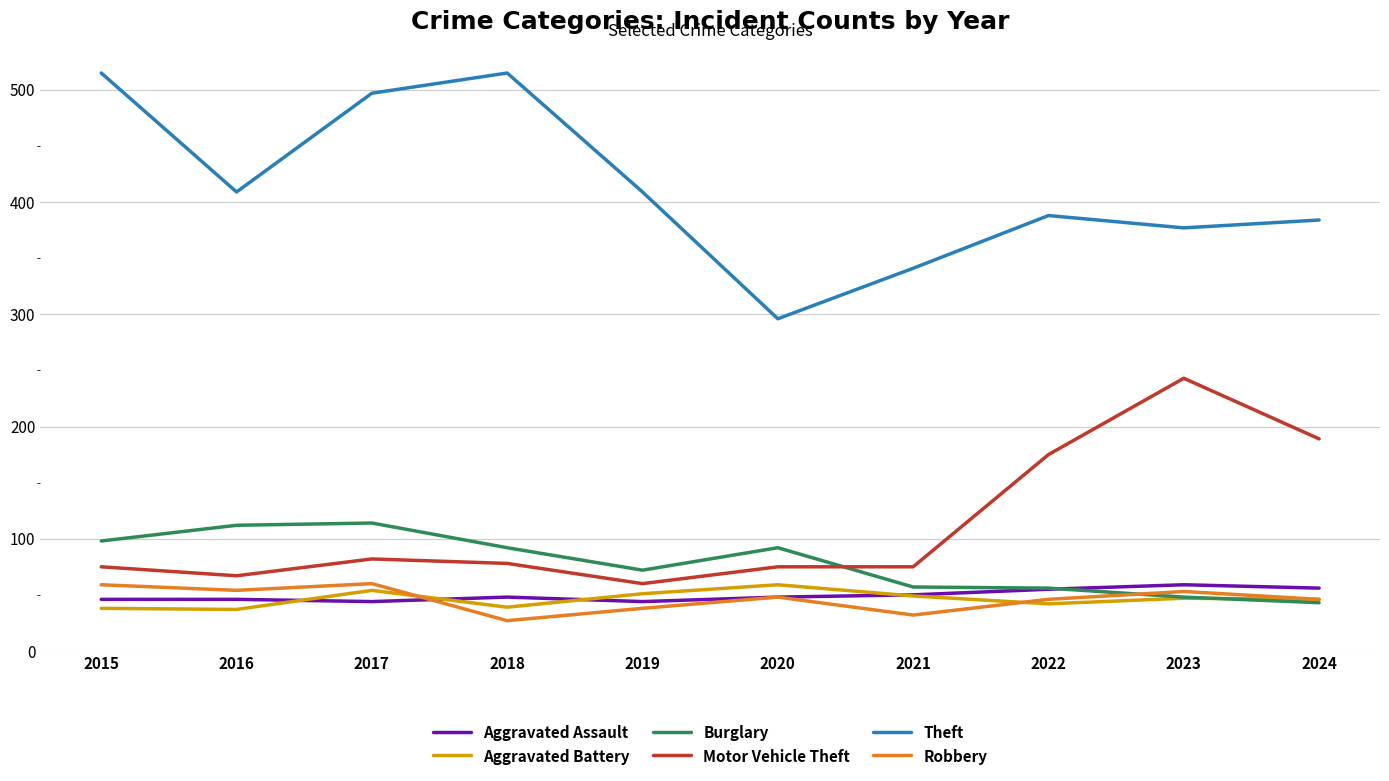

Is it true that Robbery equals 36 at 2016?

False